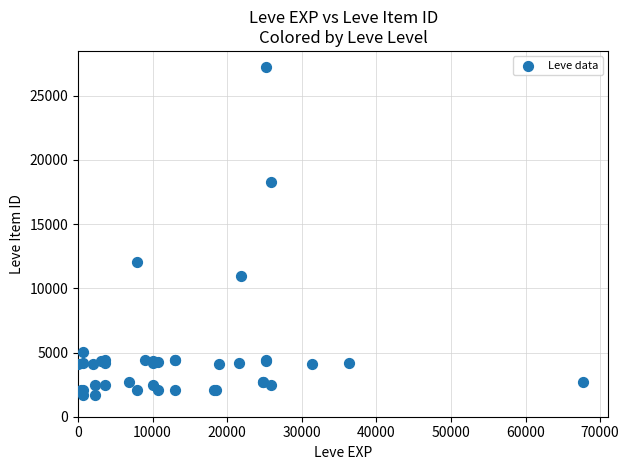

What Y value in the scatter plot is closest to 14448?

12018